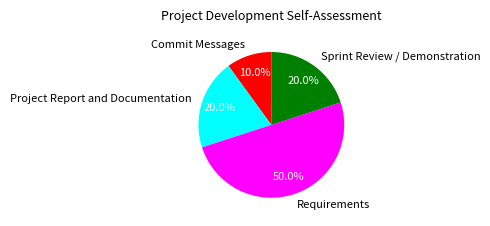

Is Sprint Review / Demonstration the majority of the pie?

No